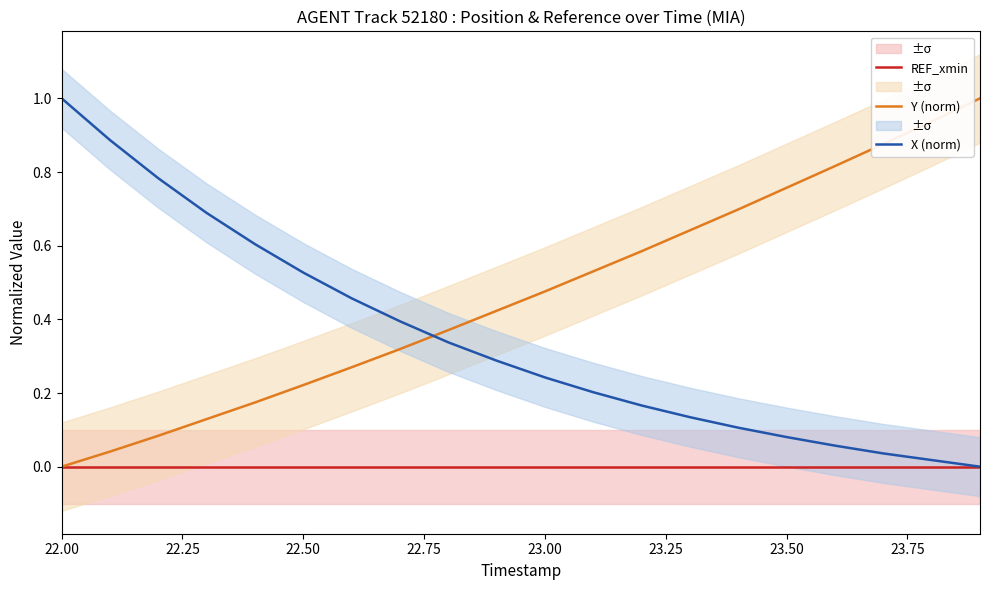

Which series has the largest range (max minus min)?

Y (norm)